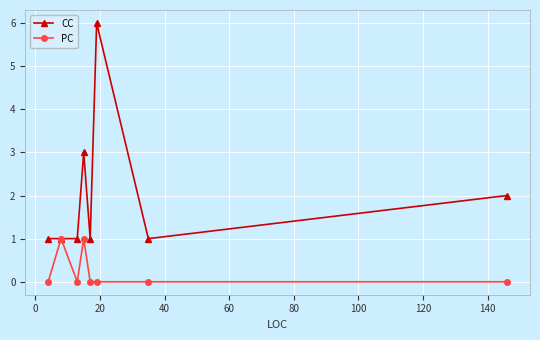

What is the value of the CC point at the 5th from the left?

1